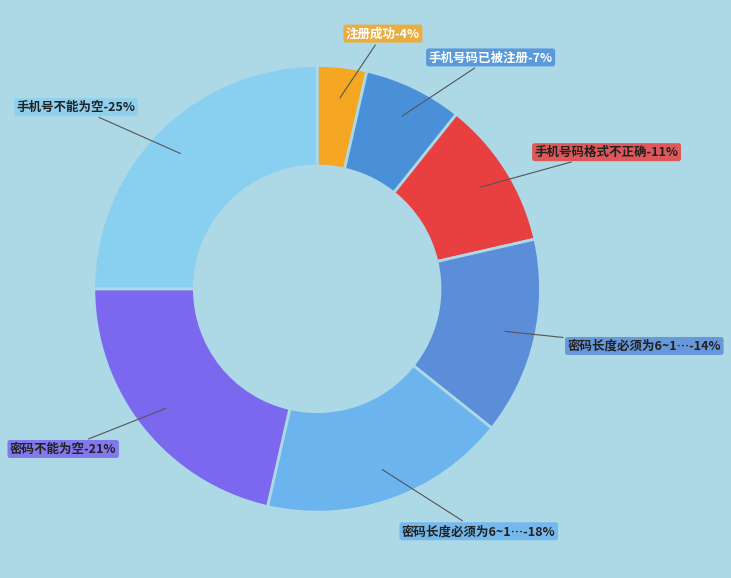

Does any single category account for the majority?

No